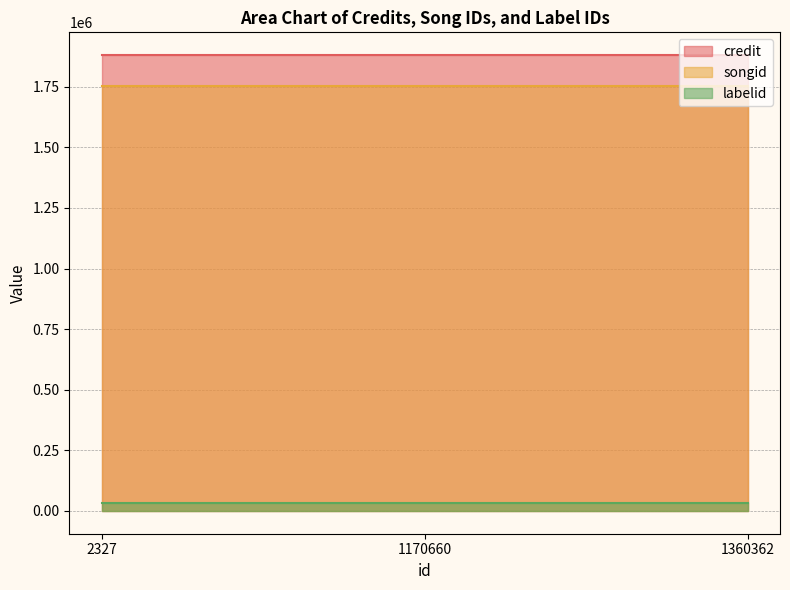

Which series has the largest total across all categories?

credit